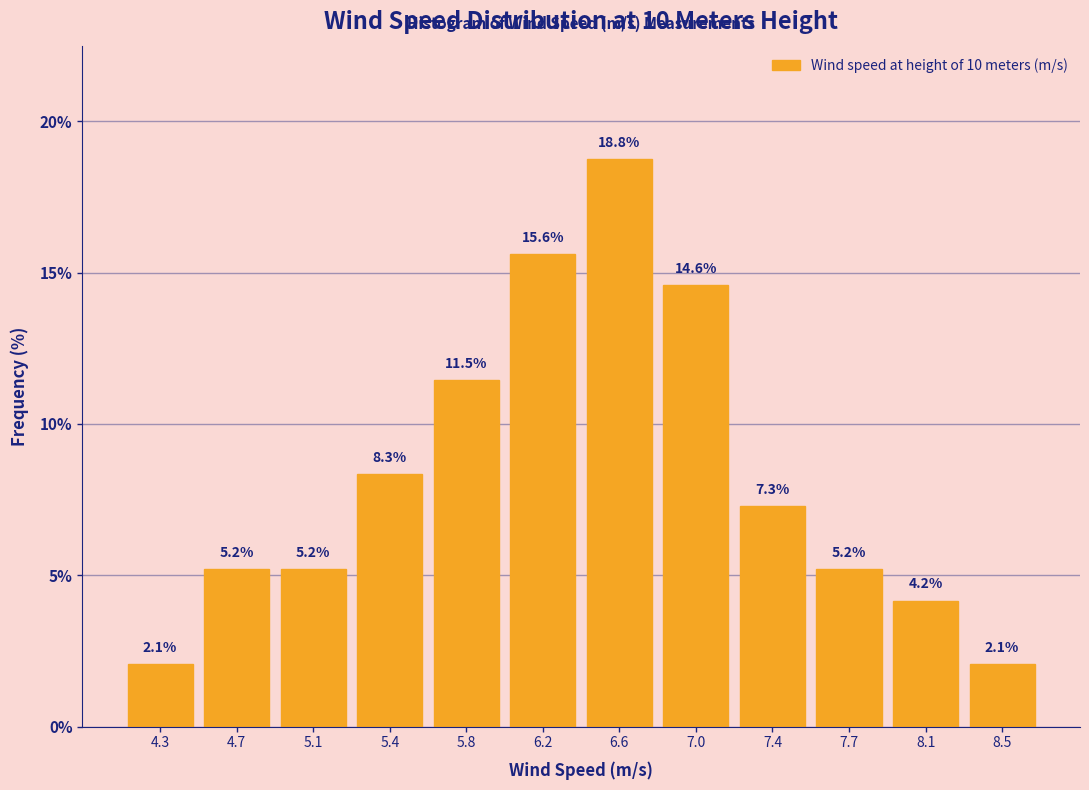

Reading left to right, list every bar in this chart as the range it spans on the x-axis followed by its height. The bar edges are not printed on the chart, so give them approximately, as read against the axis.

4.10 to 4.50: 2.1
4.50 to 4.85: 5.2
4.85 to 5.25: 5.2
5.25 to 5.65: 8.3
5.65 to 6.00: 11.5
6.00 to 6.40: 15.6
6.40 to 6.80: 18.8
6.80 to 7.15: 14.6
7.15 to 7.55: 7.3
7.55 to 7.95: 5.2
7.95 to 8.30: 4.2
8.30 to 8.70: 2.1